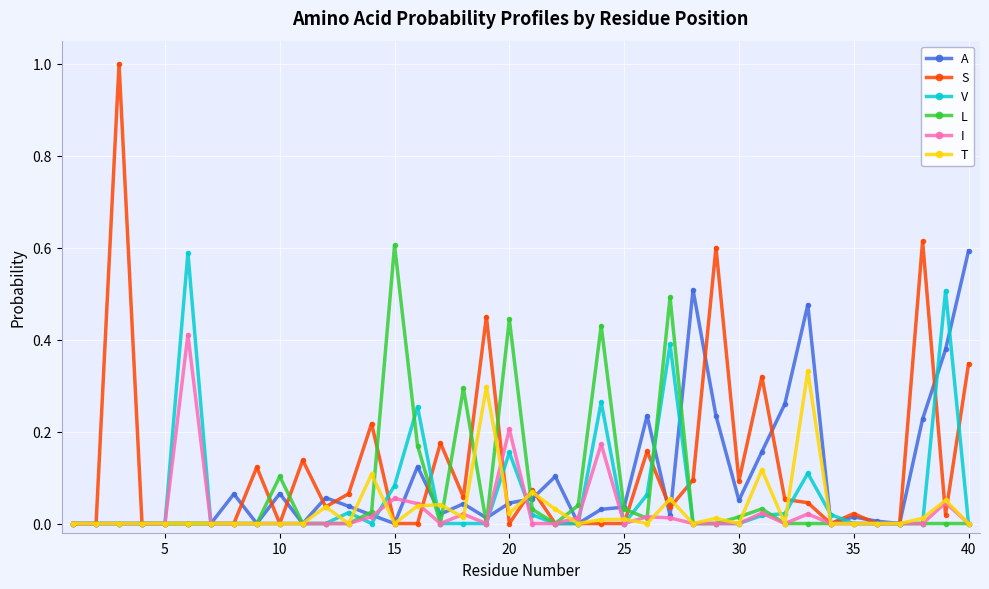

True or false: S has more than 1 interior local peaks.

True